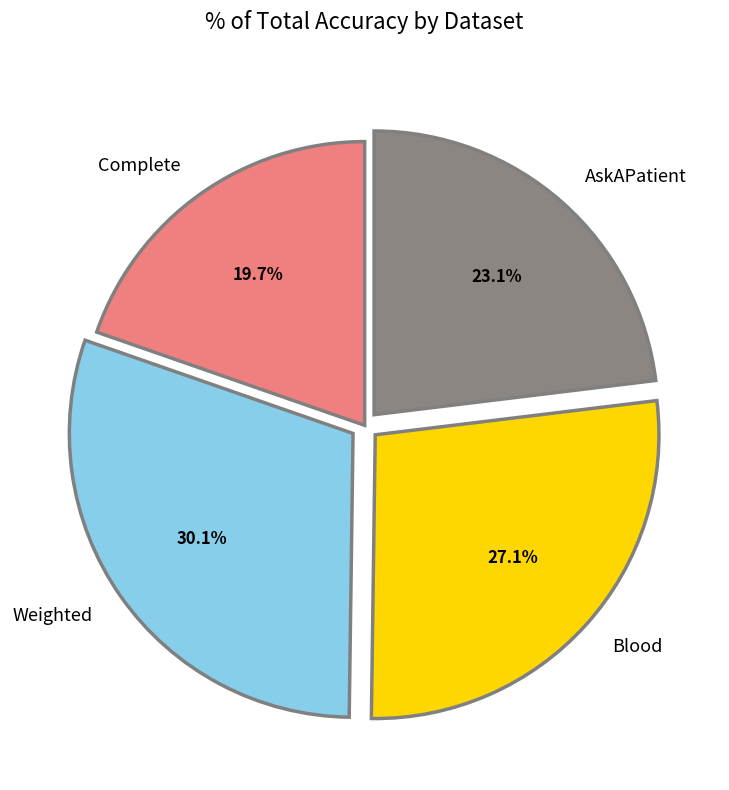

True or false: Blood accounts for 16% of the total.

False